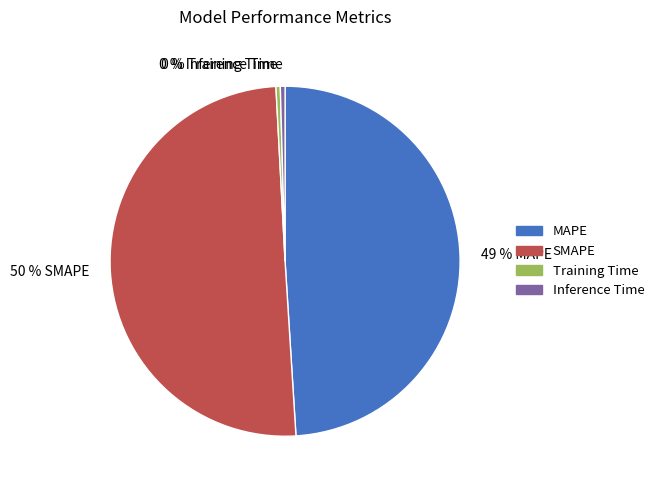

To the nearest percent, what is the average slice percentage?

25%